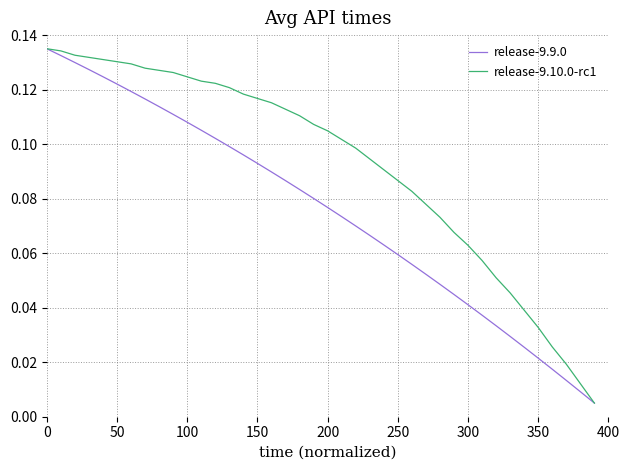

What are all the series names shown in the legend?

release-9.9.0, release-9.10.0-rc1